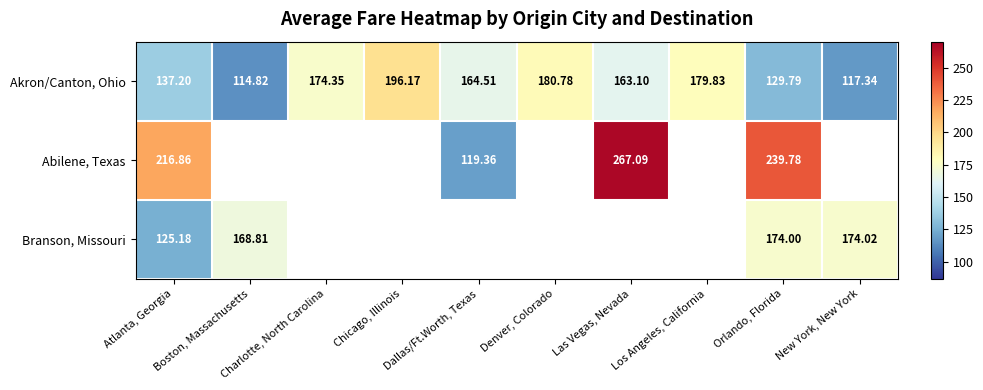

What is the difference between the highest and lowest values at Las Vegas, Nevada?

104.0